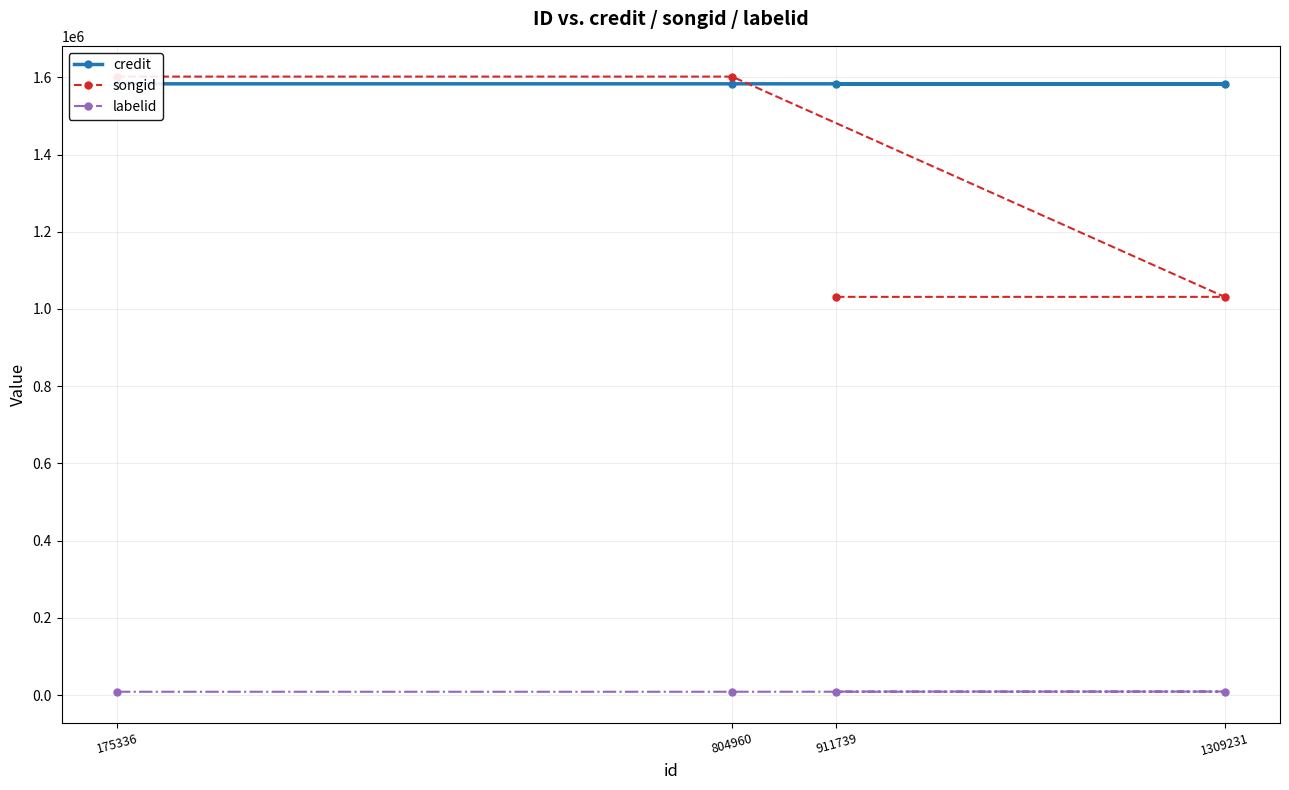

List the series in order of their overall mean, highest first.

credit, songid, labelid